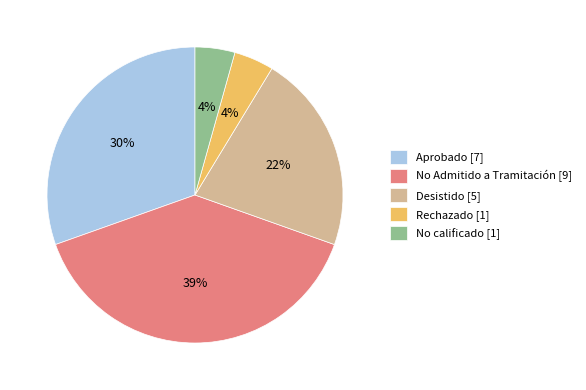

To the nearest percent, what portion does Rechazado [1] represent?

4%